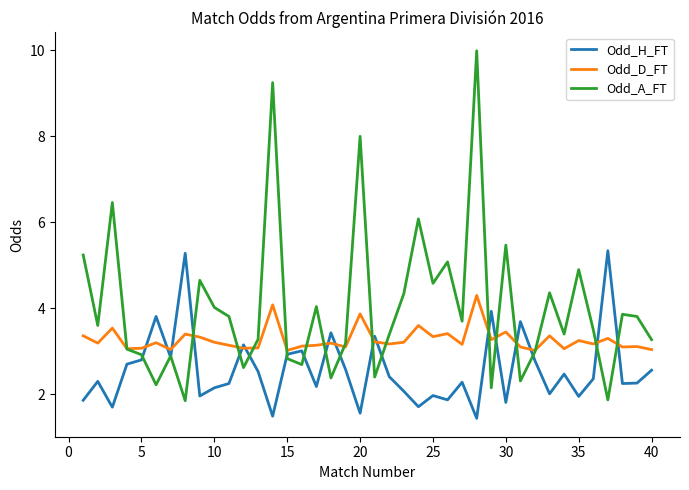

List the series in order of their overall mean, lowest first.

Odd_H_FT, Odd_D_FT, Odd_A_FT